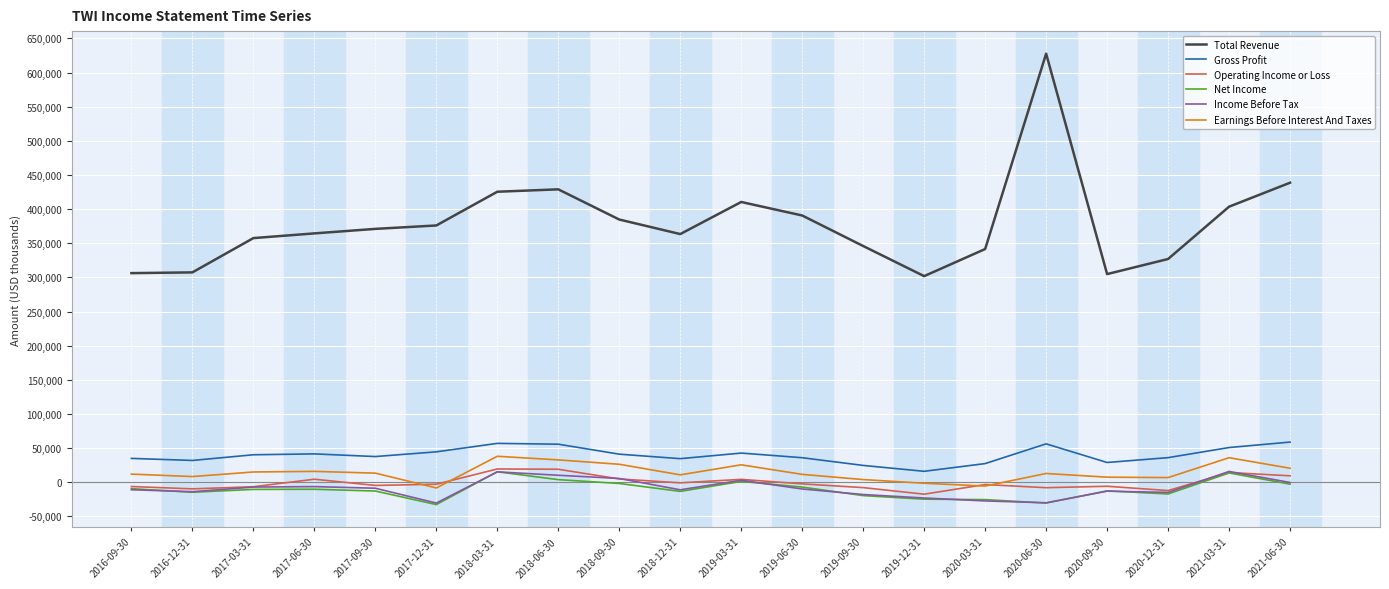

The value of Gross Profit at 2017-06-30 is 41500. True or false?

True